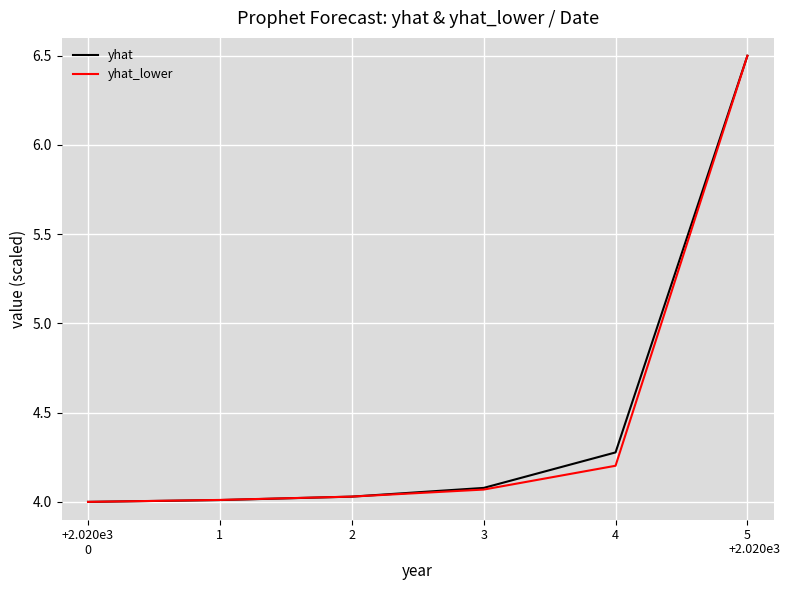

At which label does yhat reach its peak?

5